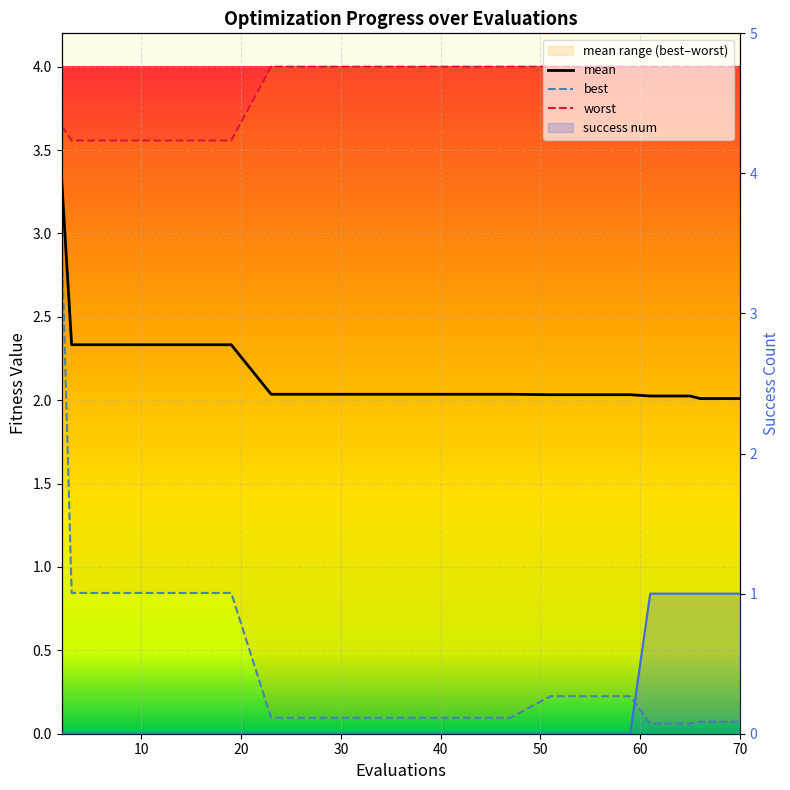

Which series changed the most between 10 and 18?

success_num